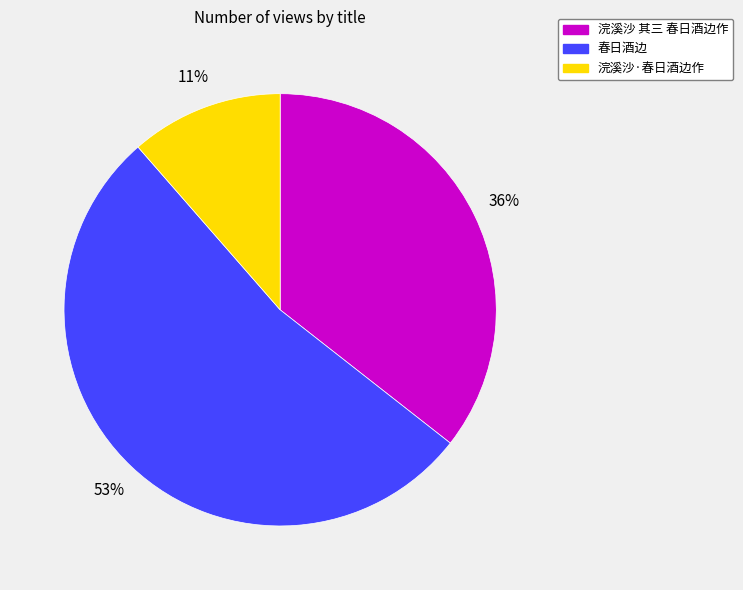

Count the number of slices in the pie.

3